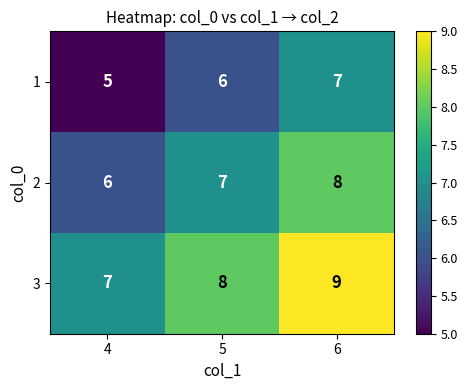

Reading left to right, transcribe all the data shown in this chart.

1: 4=5	5=6	6=7
2: 4=6	5=7	6=8
3: 4=7	5=8	6=9